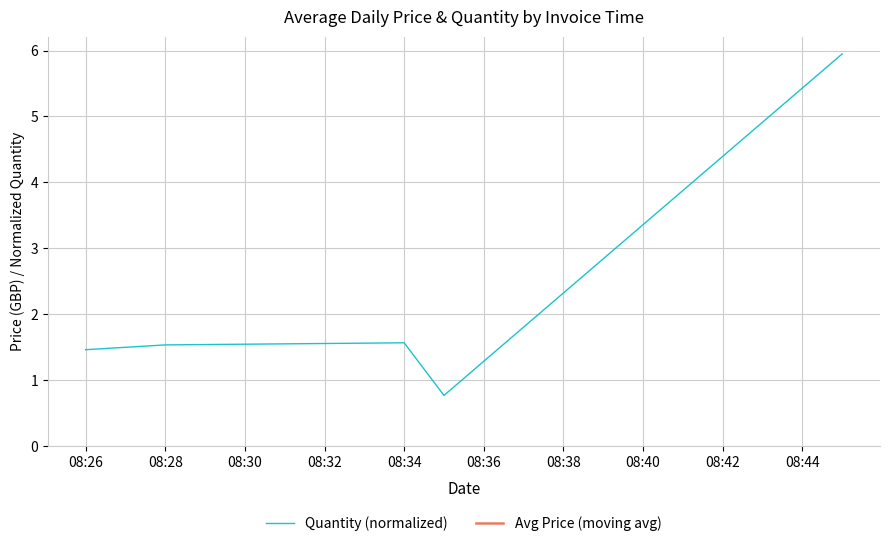

At which label does Quantity (normalized) first exceed 1?

08:26